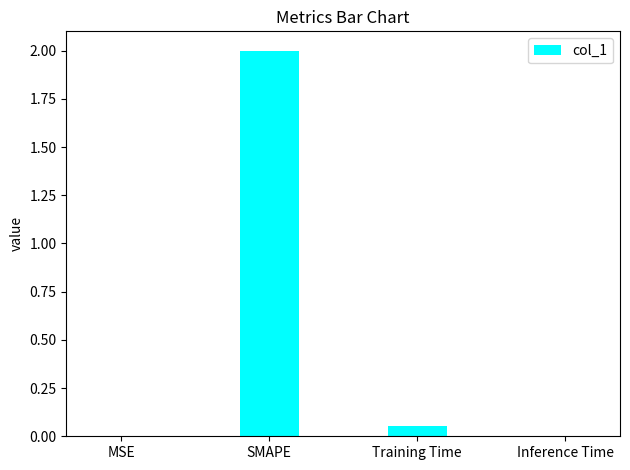

At which category does the chart reach its peak across all series?

SMAPE